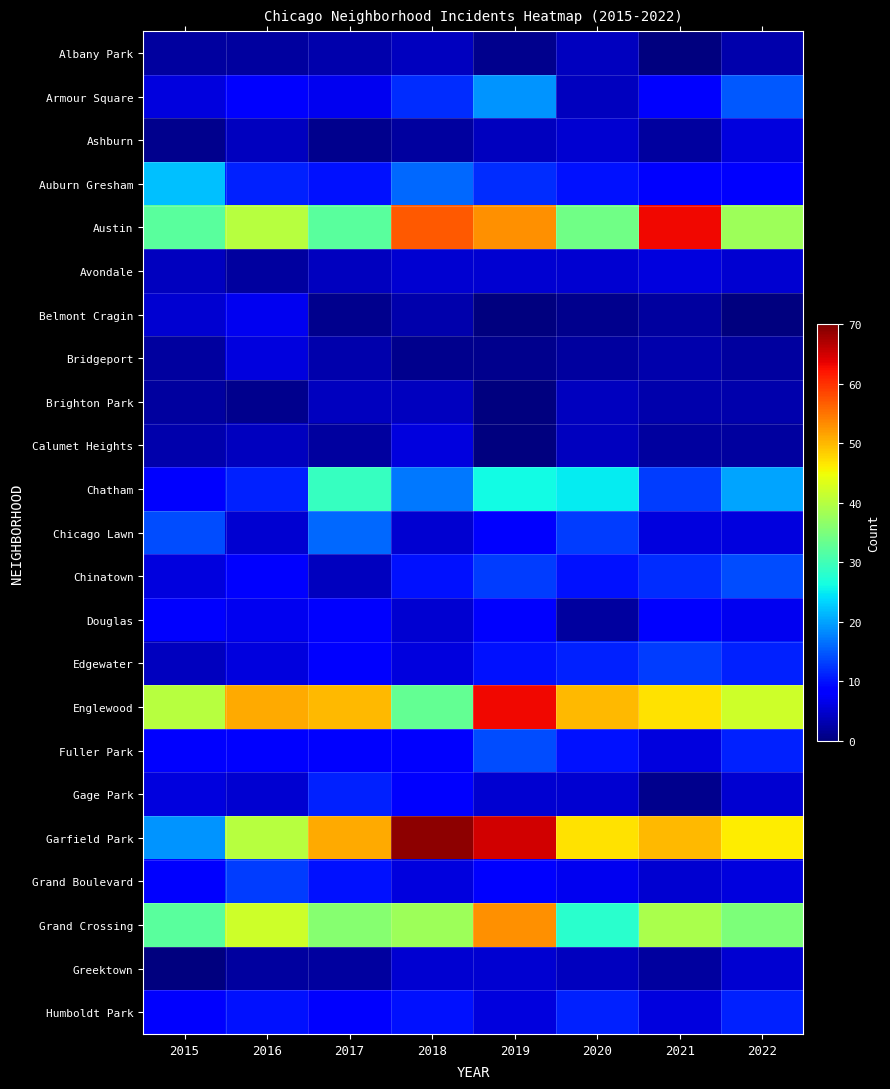

At which category is the sum across all series the highest?

2019